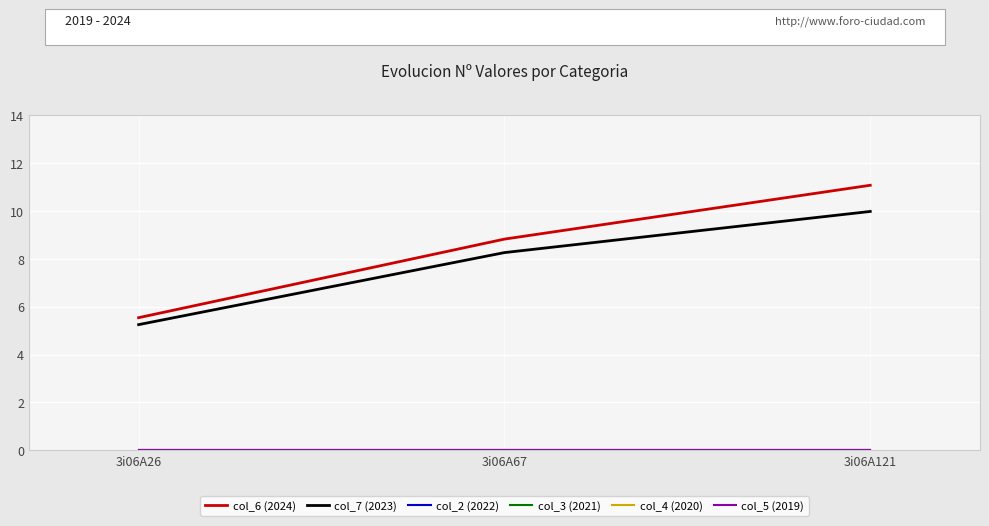

At which category does the chart reach its minimum across all series?

3i06A26